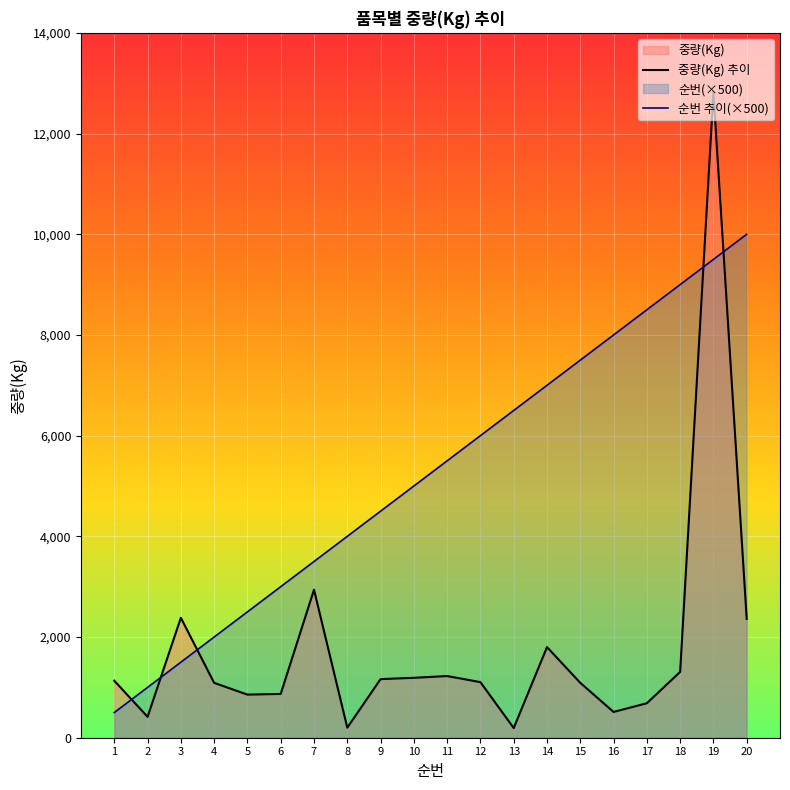

Which category has the lowest value in the 중량(Kg) 추이 series?

13